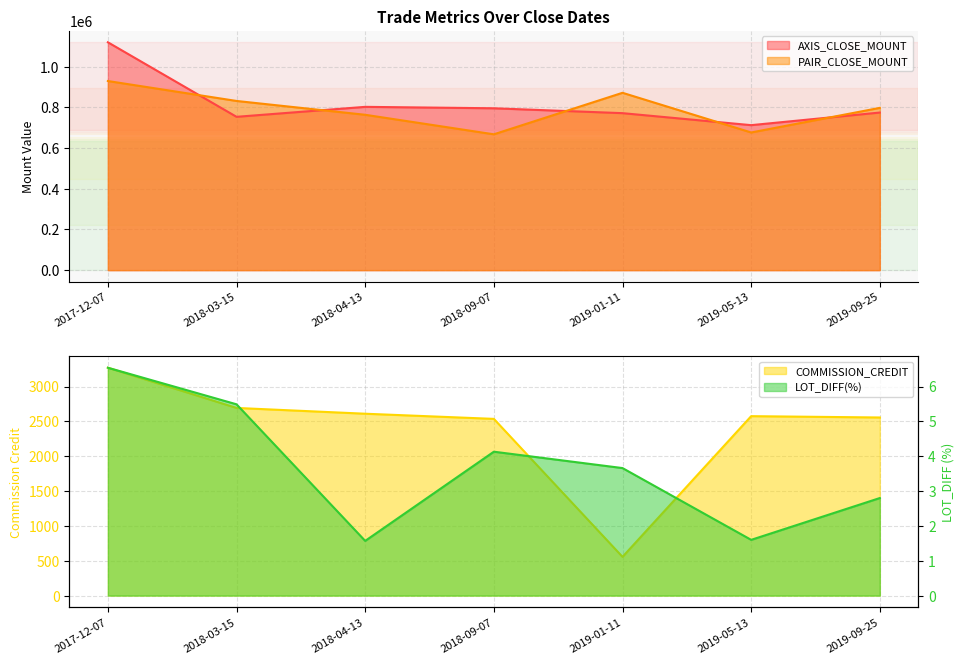

How many data points in COMMISSION_CREDIT are less than 2575?

3